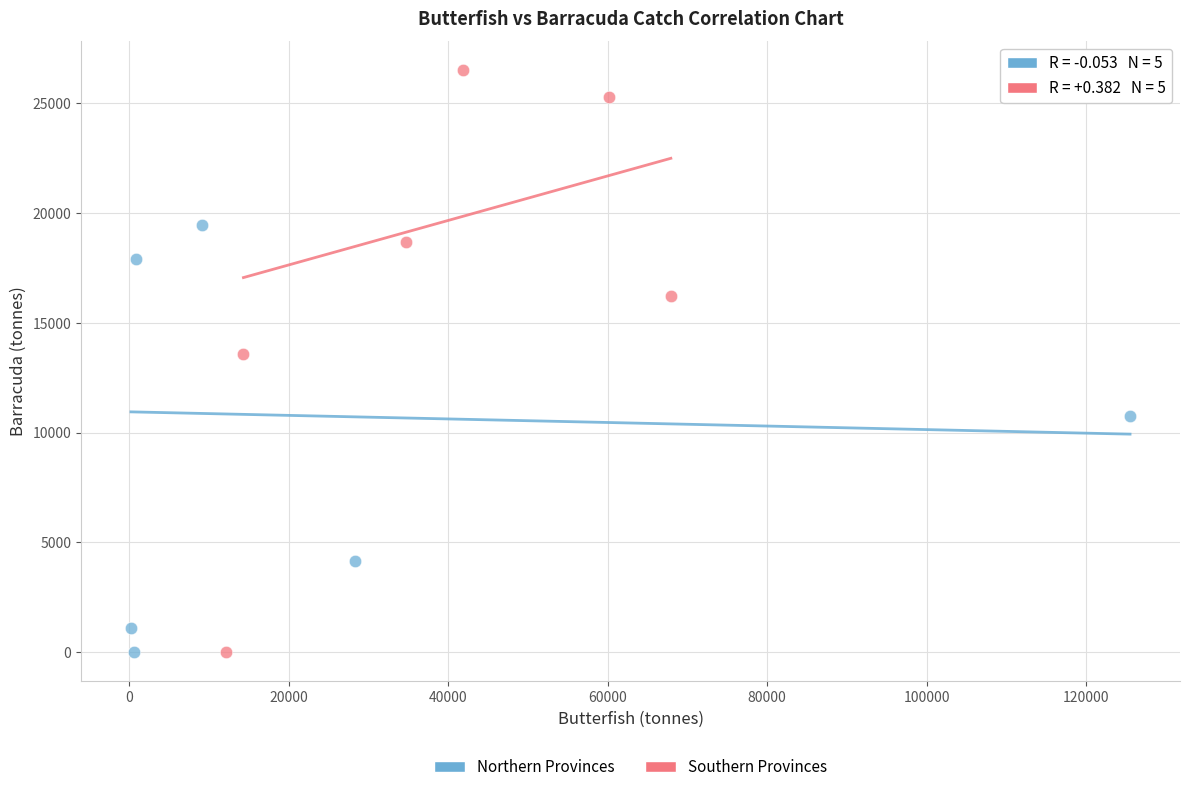

Which series has the largest Y range (max minus min)?

Southern Provinces